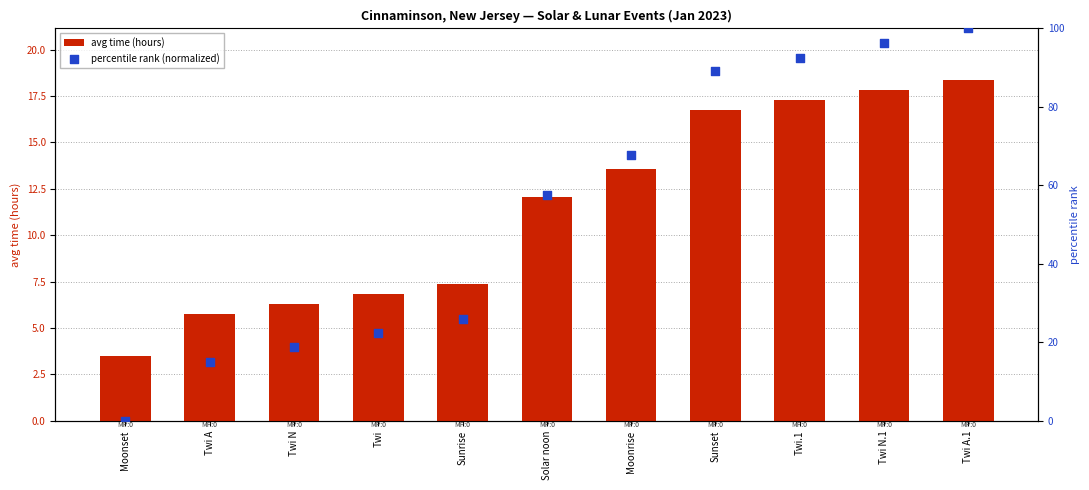

What are all the series names shown in the legend?

avg time (hours), percentile rank (normalized)